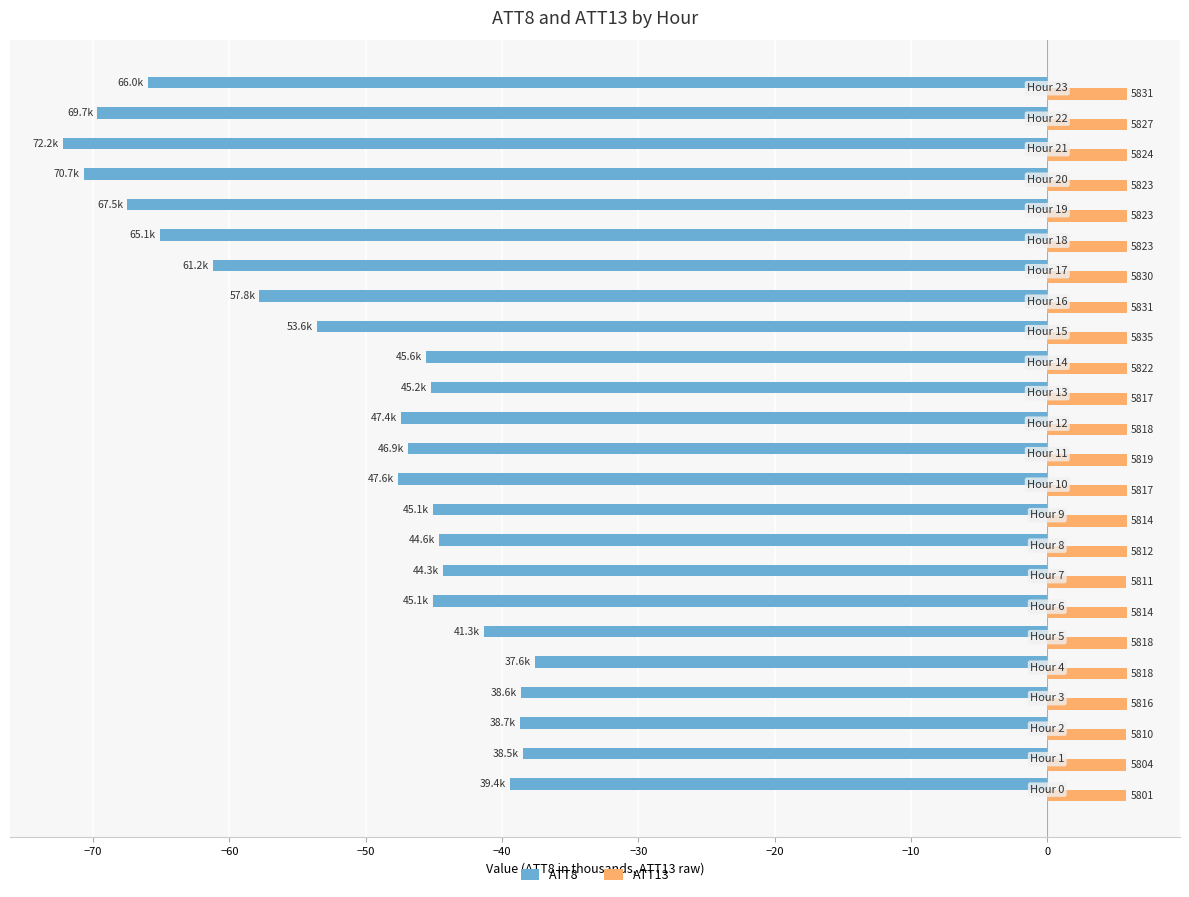

What are all the series names shown in the legend?

ATT8, ATT13